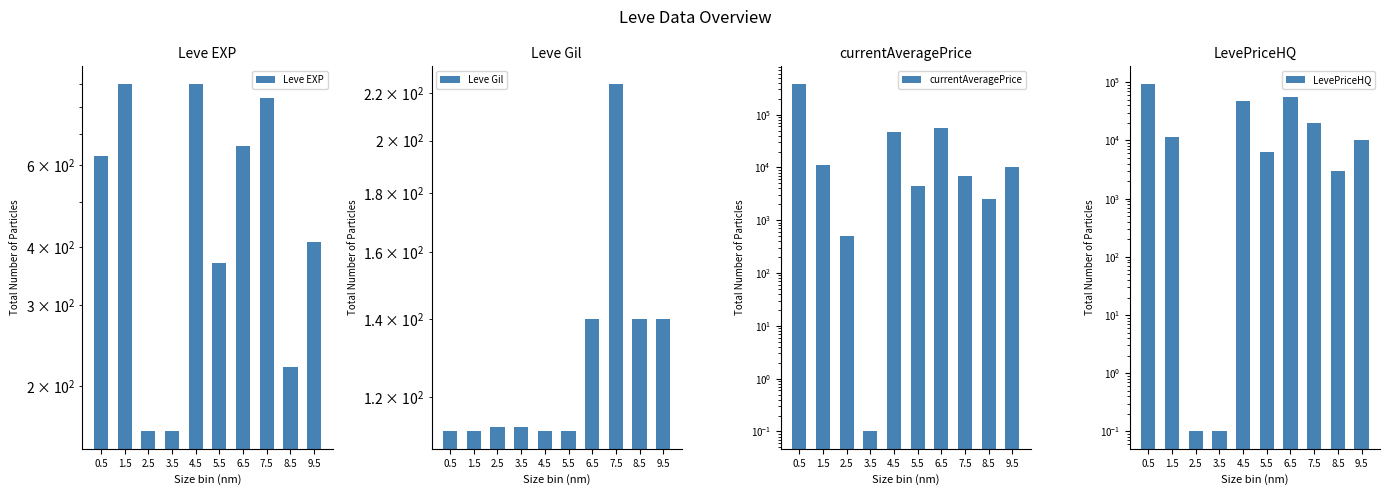

True or false: LevePriceHQ has a value of 6427.0 at 5.5.

True